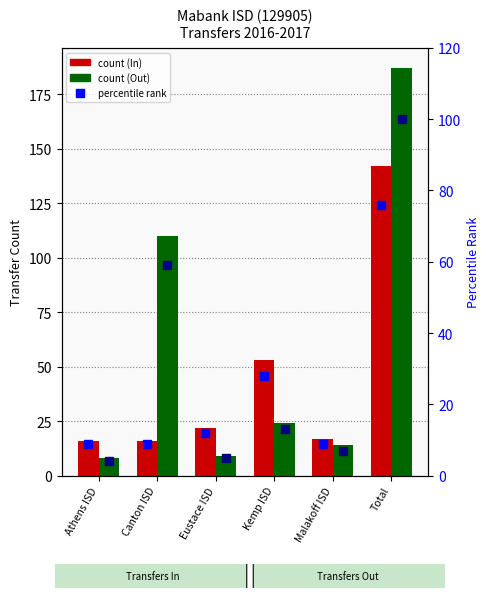

How many groups of bars are there?

6